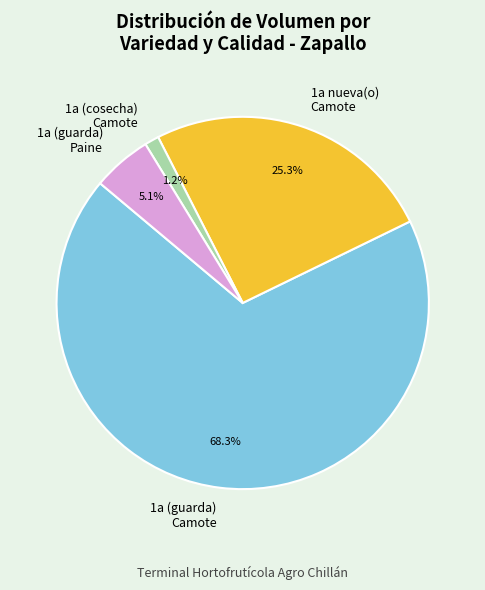

What percentage do 1a nueva(o) Camote and 1a (cosecha) Camote together represent?

26.5%